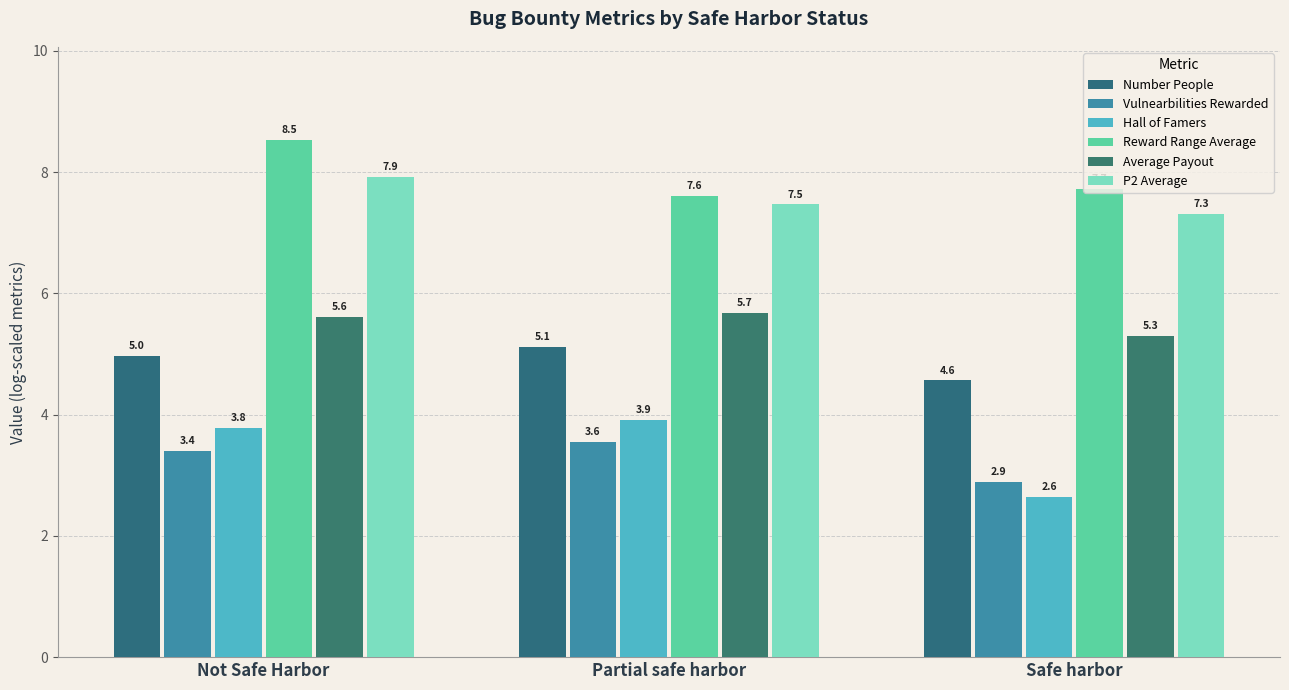

The Vulnearbilities Rewarded series shows 3.6 at Partial safe harbor. True or false?

True